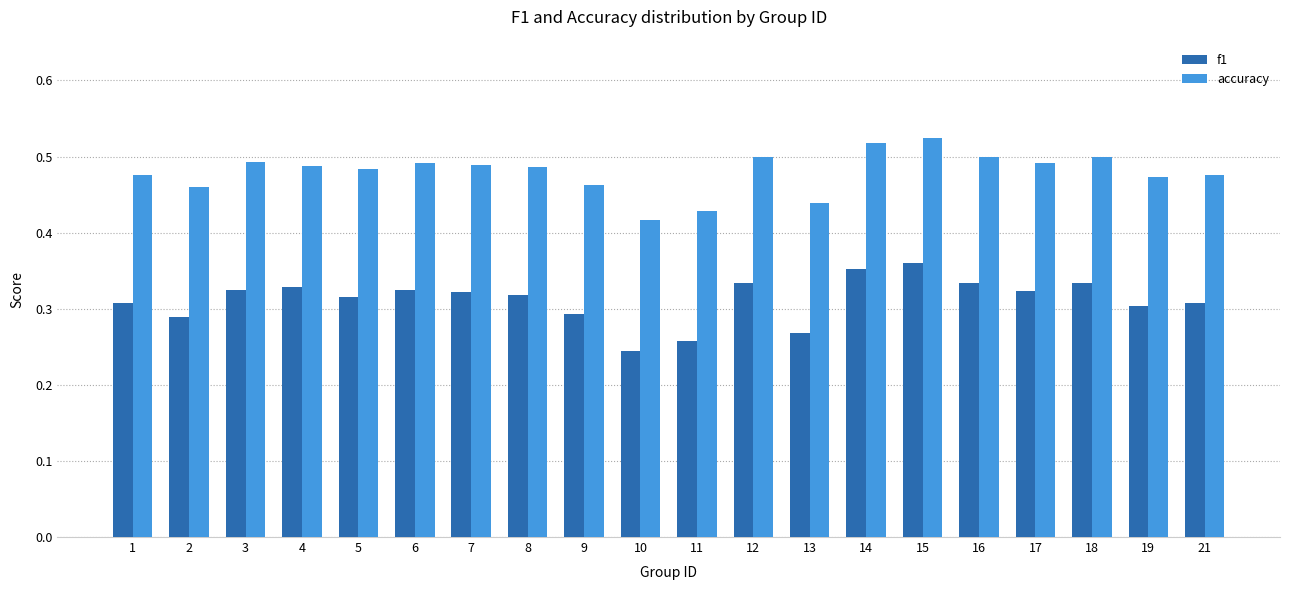

What is the sum of the f1 values at 14 and 12?

0.7